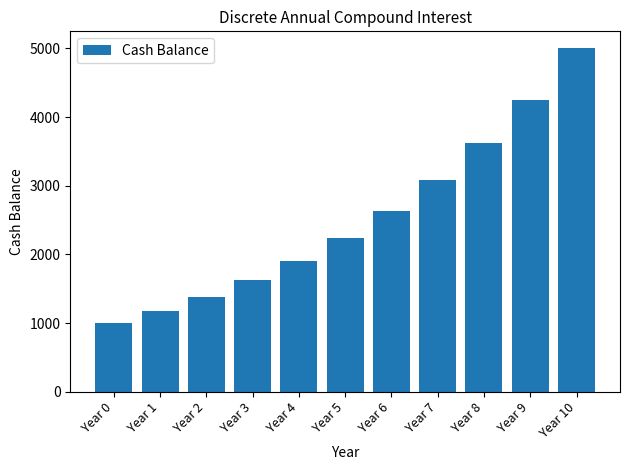

Which category has the highest value across all series?

Year 10